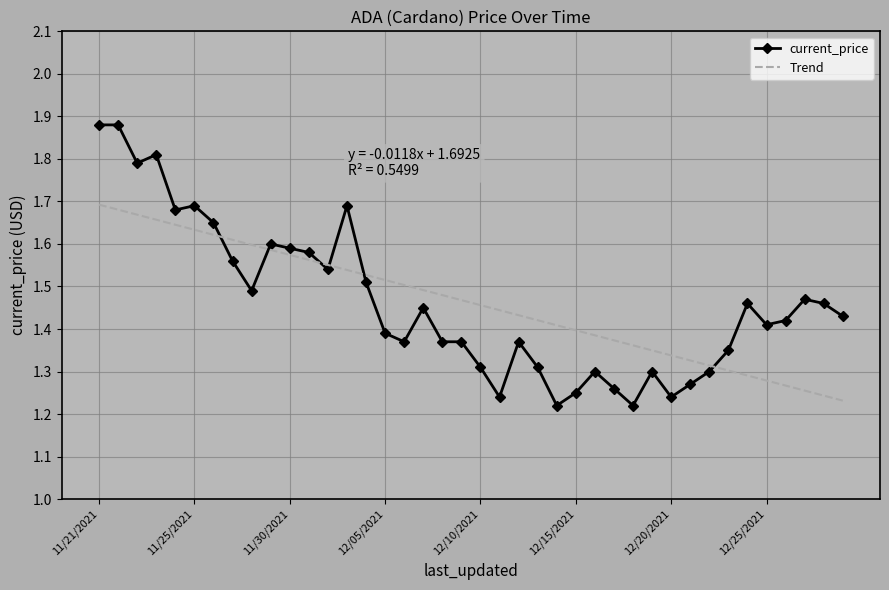

List the series in order of their peak value, lowest first.

Trend, current_price